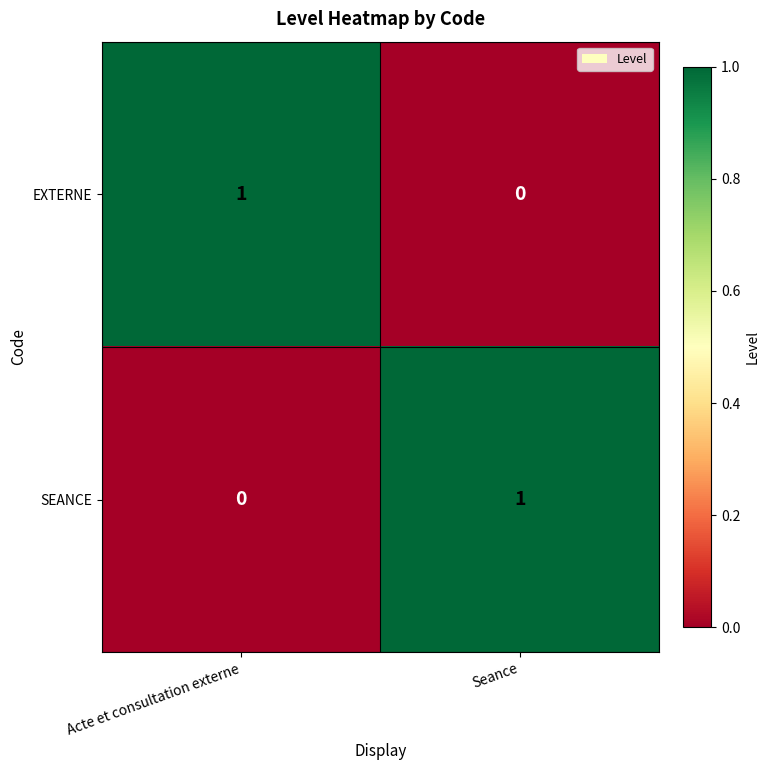

Reading left to right, extract all data points from this chart.

EXTERNE: Acte et consultation externe=1	Seance=0
SEANCE: Acte et consultation externe=0	Seance=1